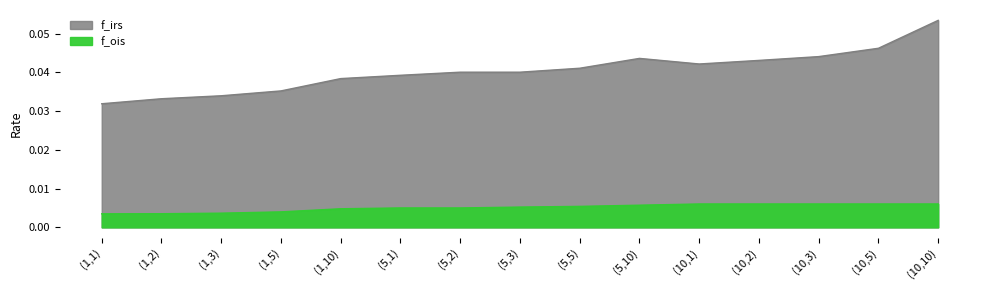

Between (10,1) and (10,2), which series saw the biggest shift?

f_irs